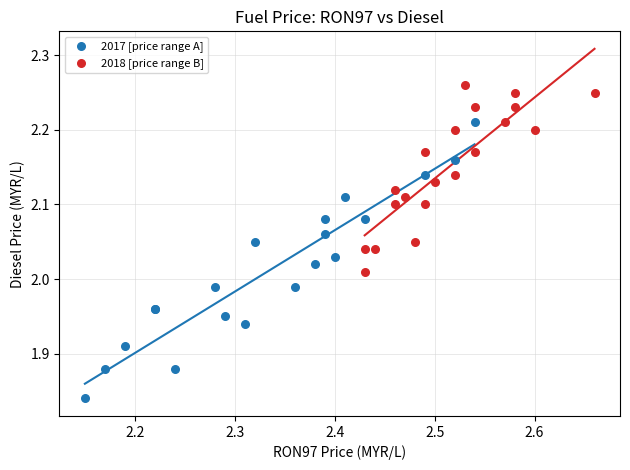

Which series contains the highest Y value?

2018 [price range B]